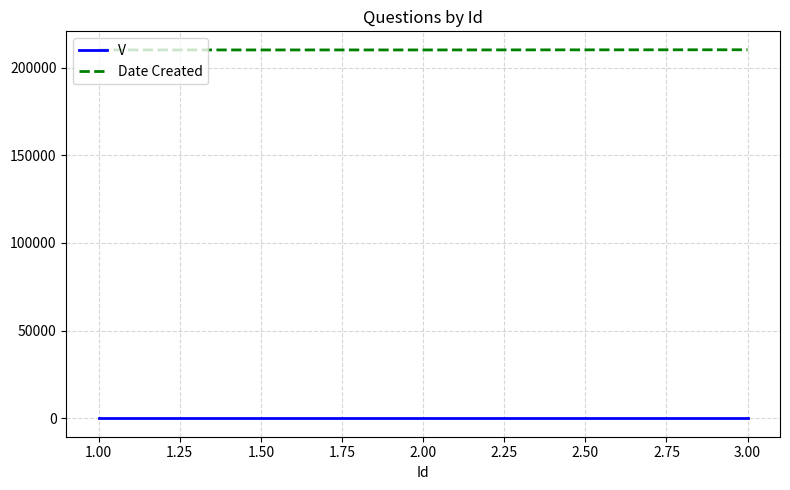

Rank the series at 3.00 from highest to lowest value.

Date Created, V